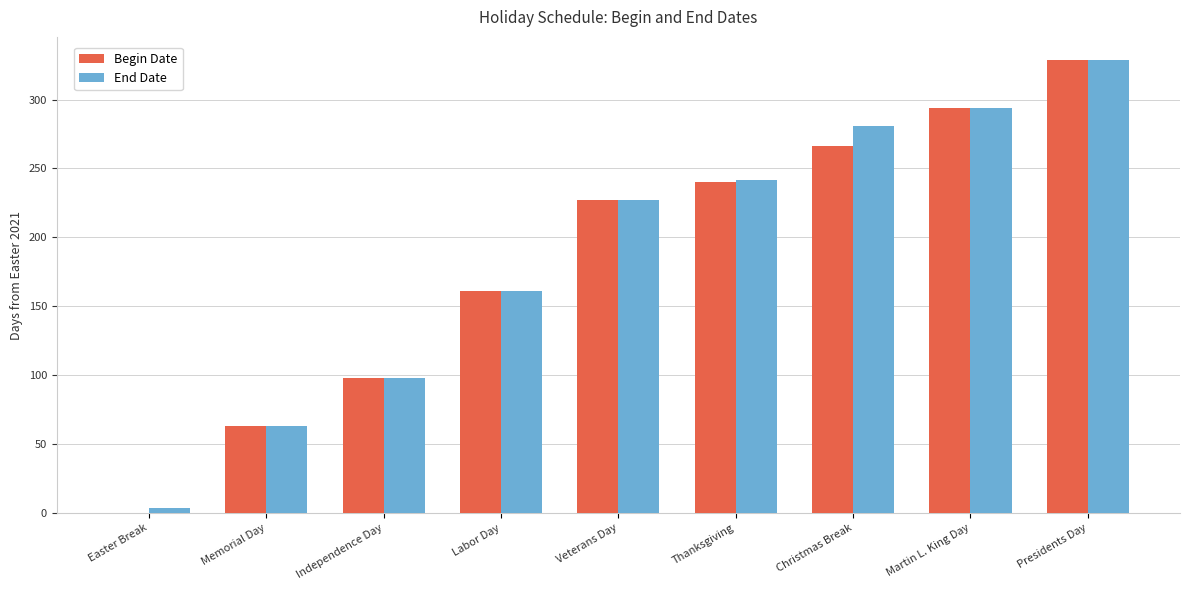

What is the total value across all series at Veterans Day?

454